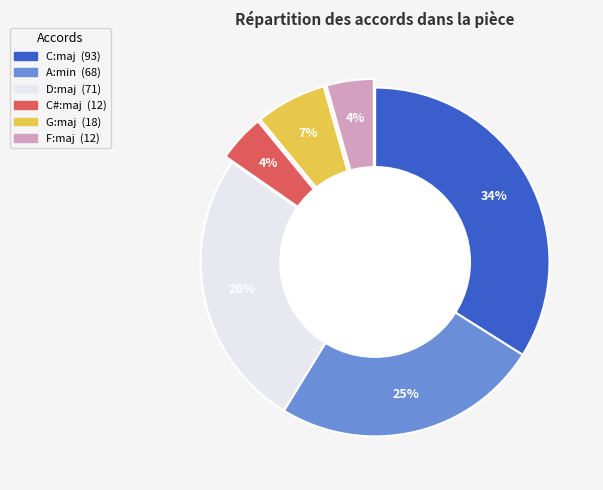

Which has a higher value, C:maj or A:min?

C:maj